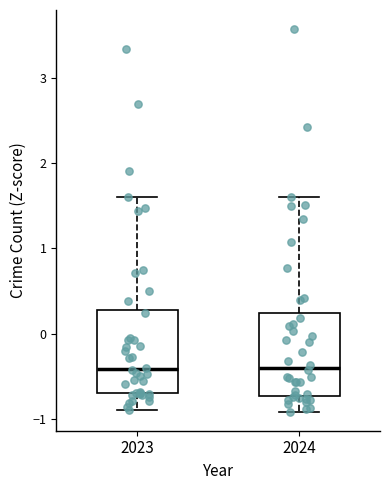

Reading left to right, read every box against the y-axis: the position of its median line, the range the box covers, and the ends of its whiskers. The values are not printed on the chart, so give them approximately, as read against the axis.

2023: median -0.4, box -0.7 to 0.3, whiskers -0.9 to 1.6
2024: median -0.4, box -0.7 to 0.2, whiskers -0.9 to 1.6